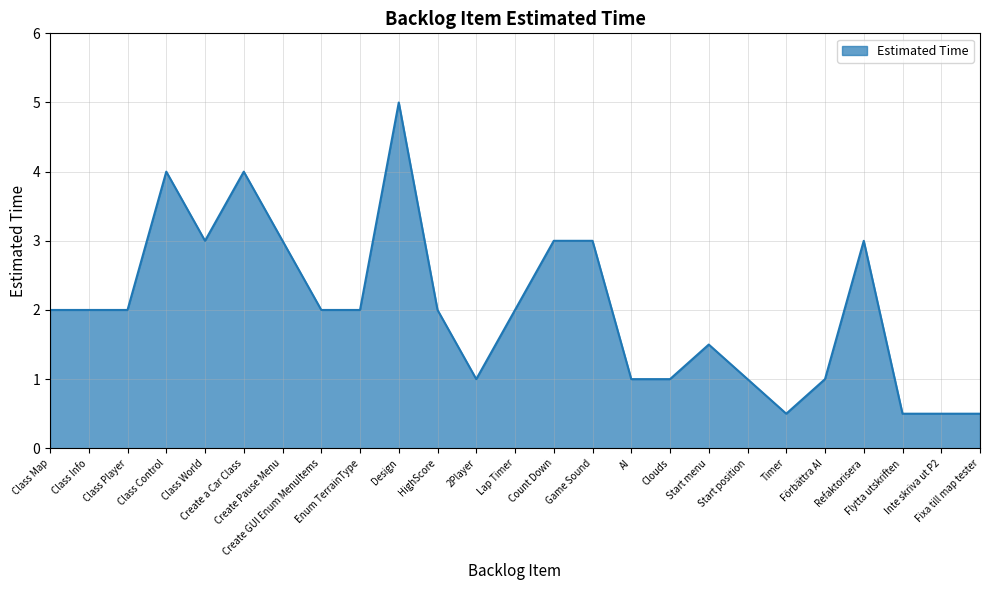

What is the maximum value shown in the chart?

5.0